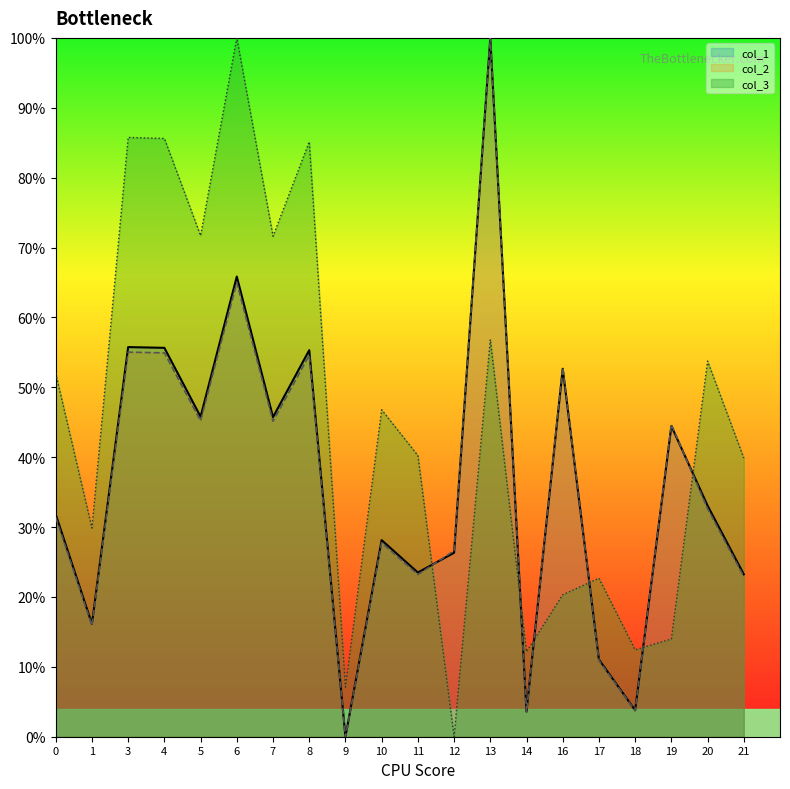

List the labels in order of col_1 value, largest first.

13, 6, 3, 4, 8, 16, 5, 7, 19, 20, 0, 10, 12, 11, 21, 1, 17, 18, 14, 9